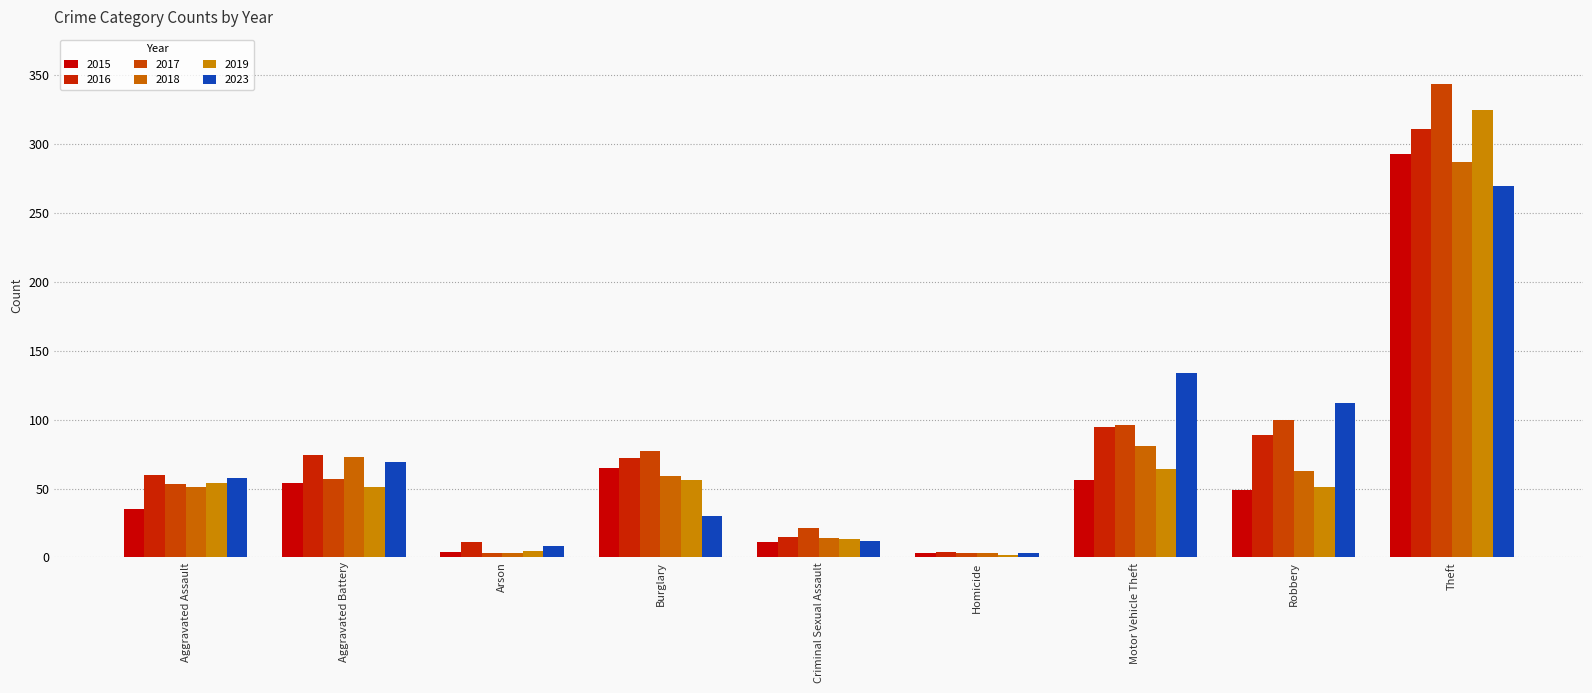

How many series are shown in this chart?

6